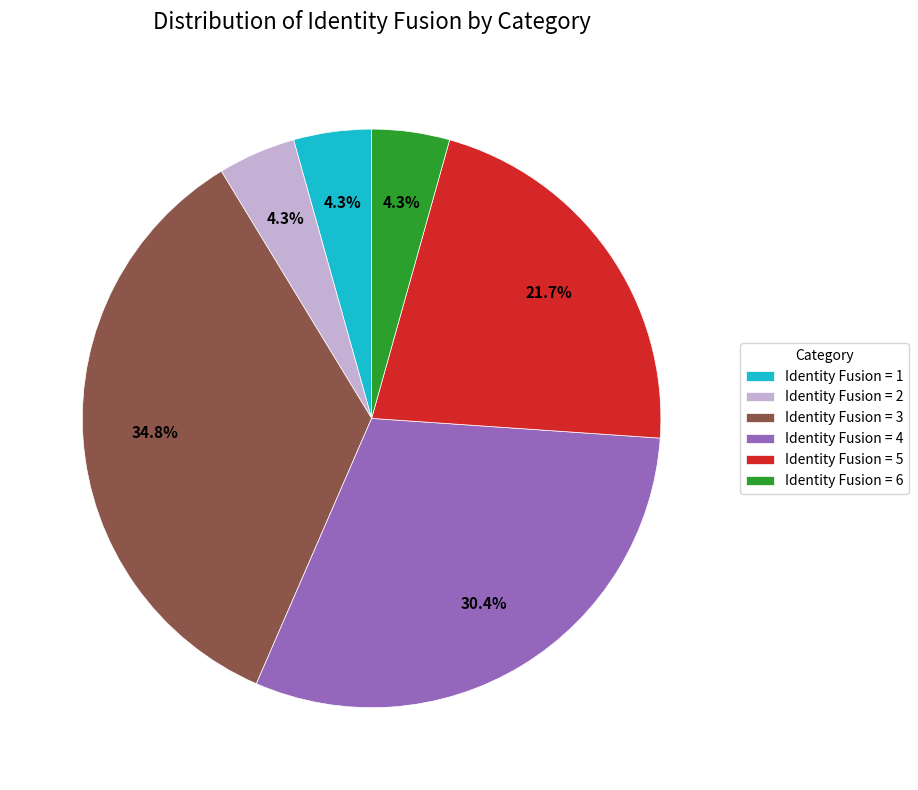

Which category has the biggest portion of the pie?

Identity Fusion = 3